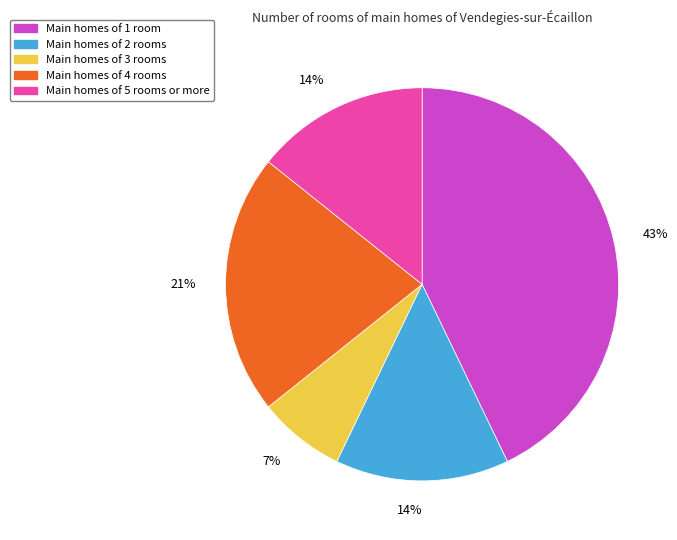

To the nearest percent, what is the difference between the Main homes of 4 rooms and Main homes of 3 rooms slice percentages?

14%